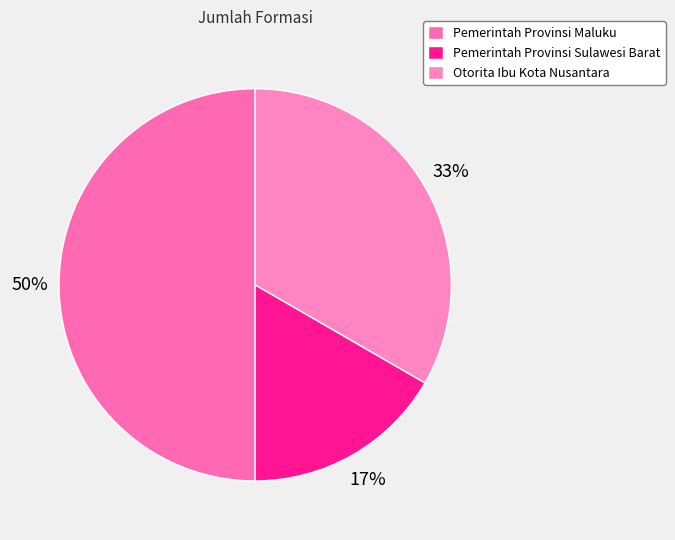

Does any single category account for the majority?

No